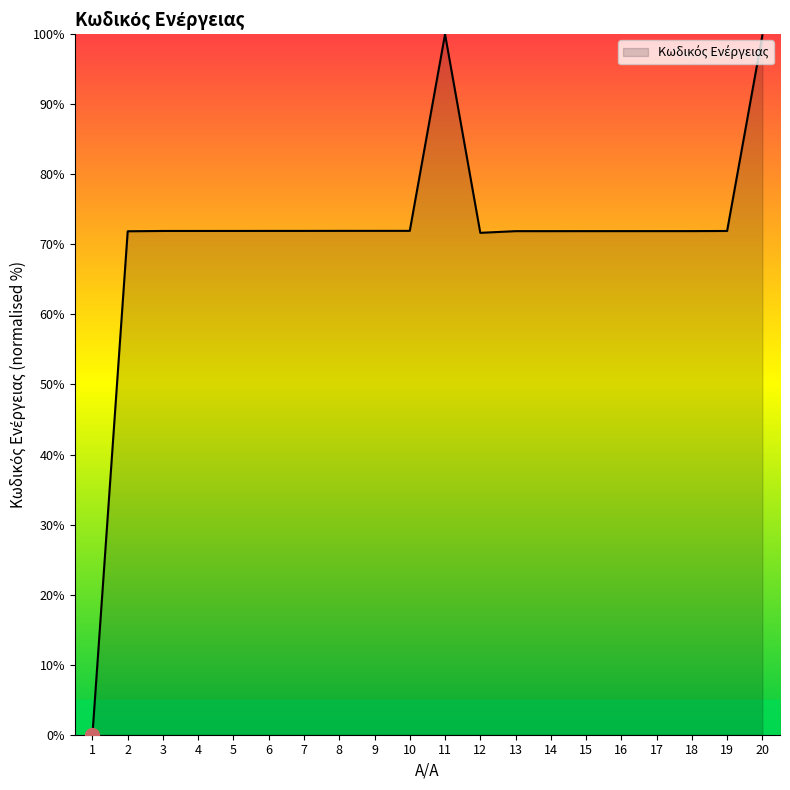

What value does the data have at 18?

71.9